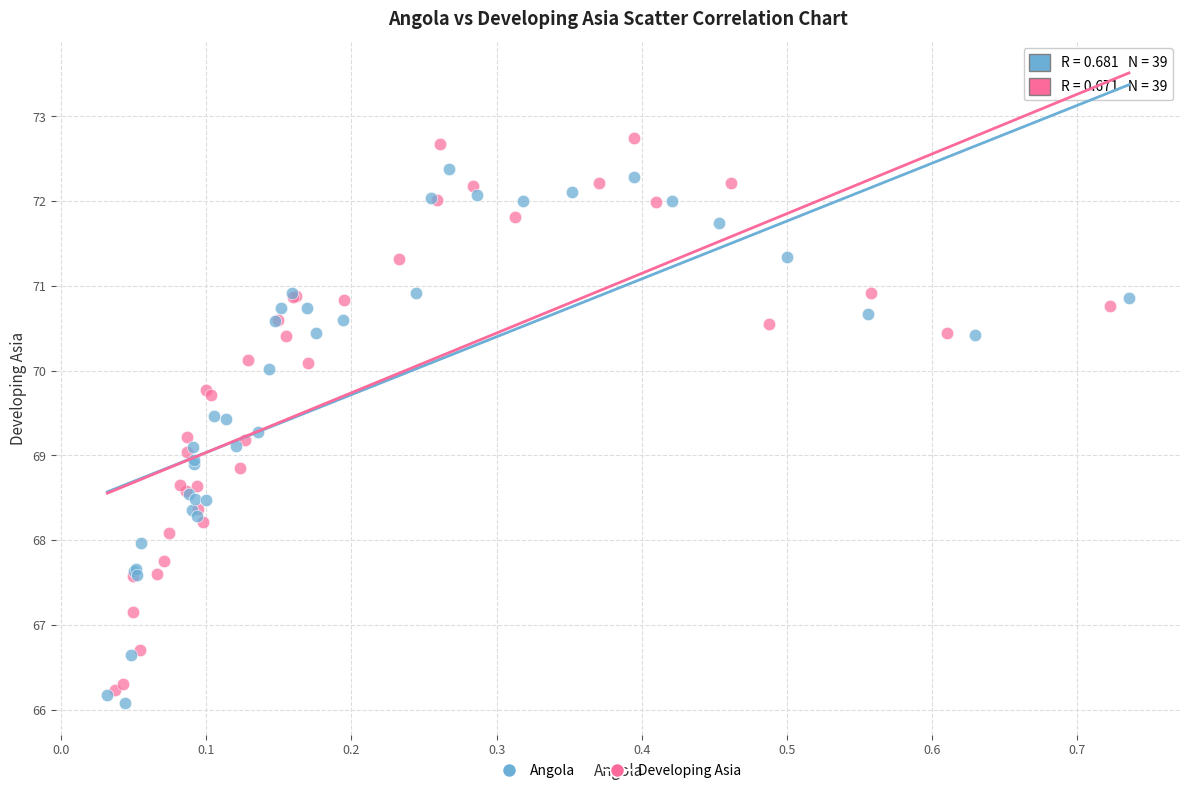

Which series has the largest Y range (max minus min)?

Developing Asia